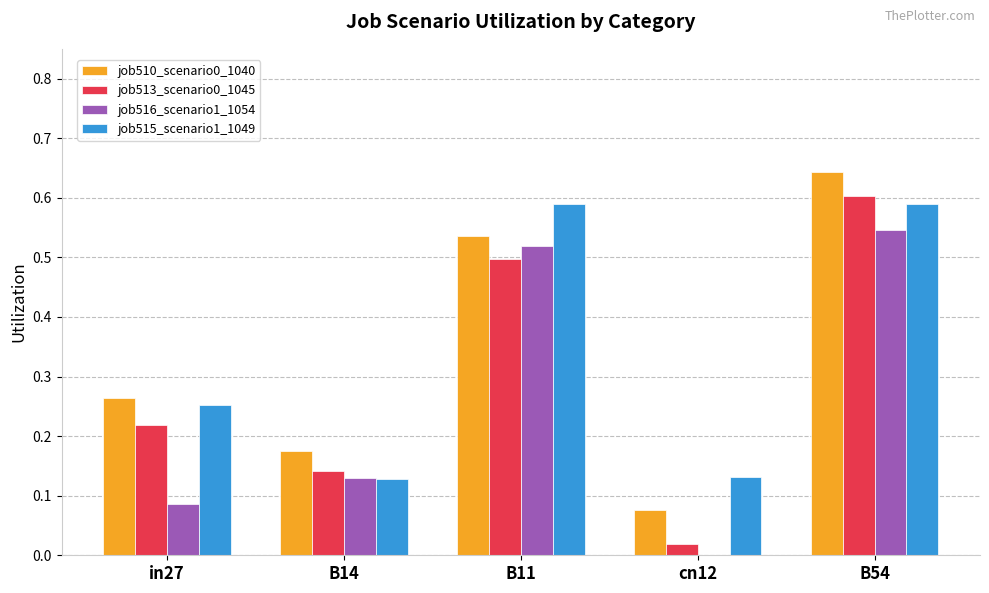

Between B11 and cn12, which series saw the biggest shift?

job516_scenario1_1054